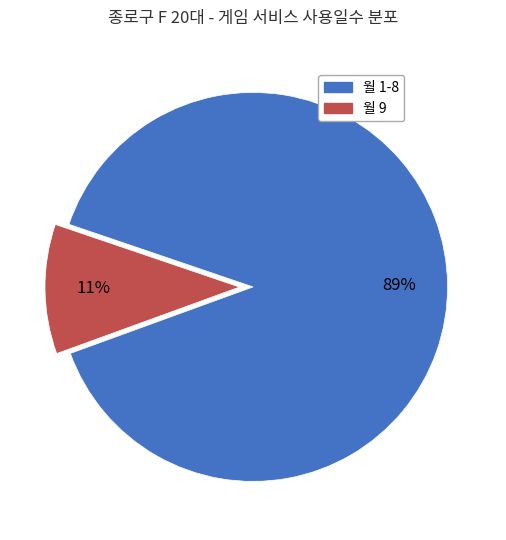

To the nearest percent, what is the difference between the largest and smallest slice percentages?

78%